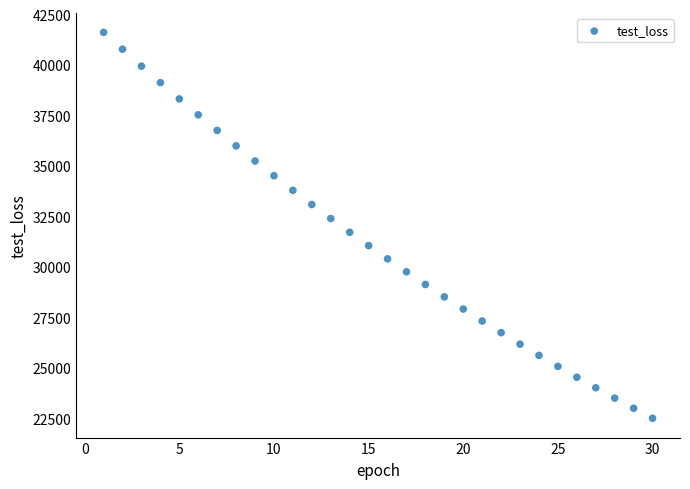

What is the range of Y values (max minus min)?

19118.0